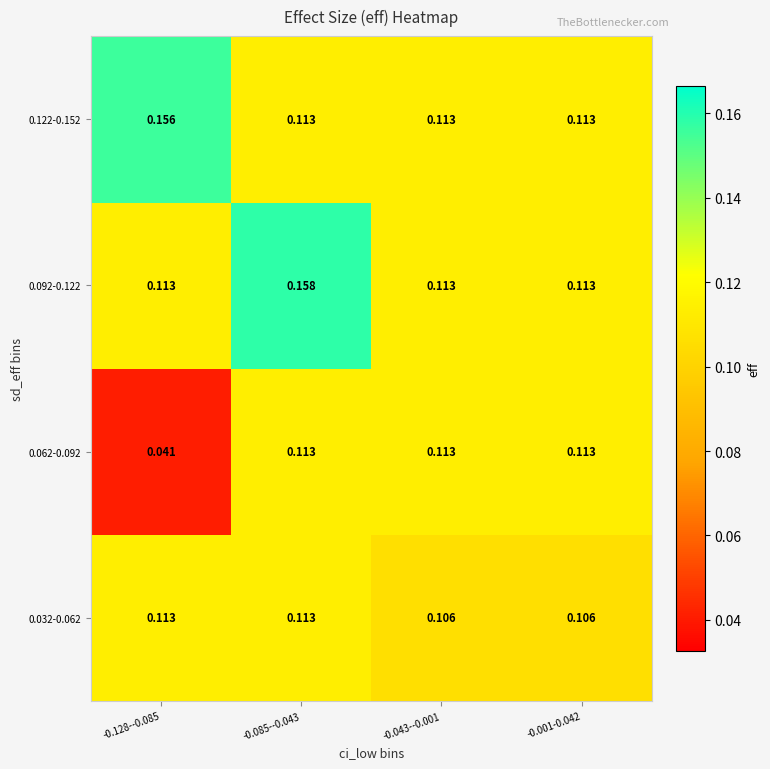

Reading right to left, list all the values displayed in this chart.

0.032-0.062: -0.001-0.042=0.1	-0.043--0.001=0.1	-0.085--0.043=0.1	-0.128--0.085=0.1
0.062-0.092: -0.001-0.042=0.1	-0.043--0.001=0.1	-0.085--0.043=0.1	-0.128--0.085=0.0
0.092-0.122: -0.001-0.042=0.1	-0.043--0.001=0.1	-0.085--0.043=0.2	-0.128--0.085=0.1
0.122-0.152: -0.001-0.042=0.1	-0.043--0.001=0.1	-0.085--0.043=0.1	-0.128--0.085=0.2